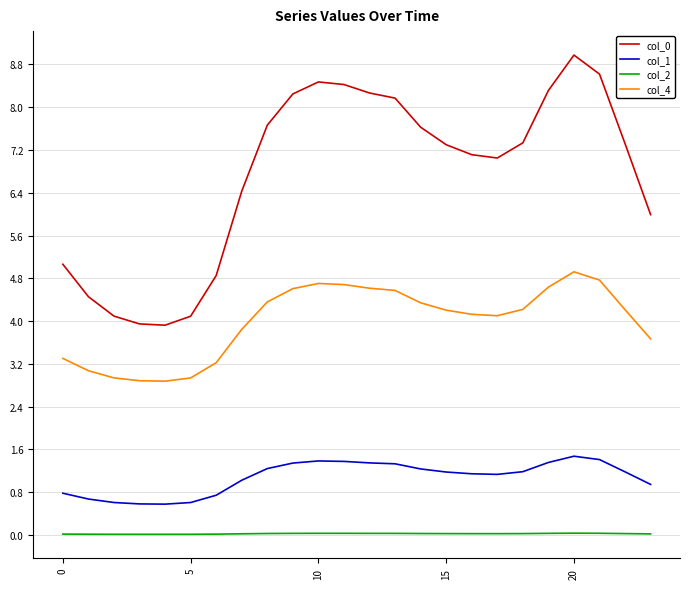

What is the greatest value displayed?

9.0